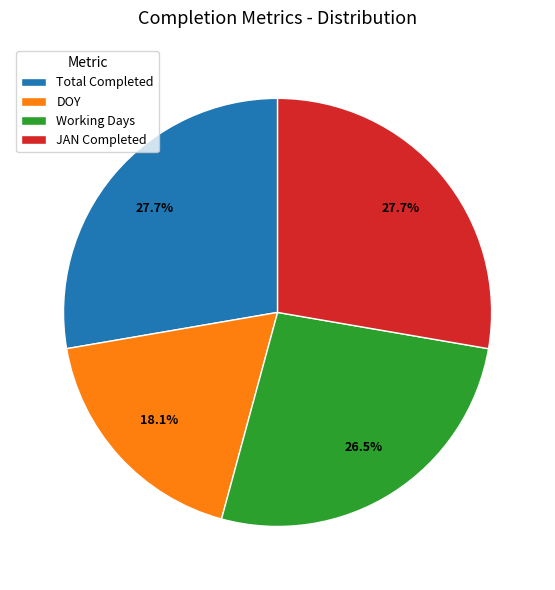

How much of the chart is everything except JAN Completed?

72.3%